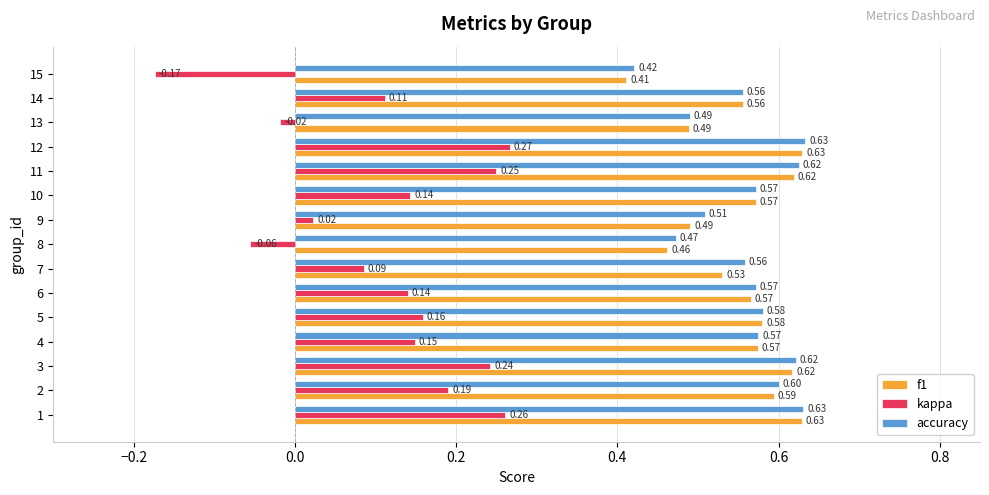

Is the value of kappa at 14 greater than the value of f1 at 12?

No